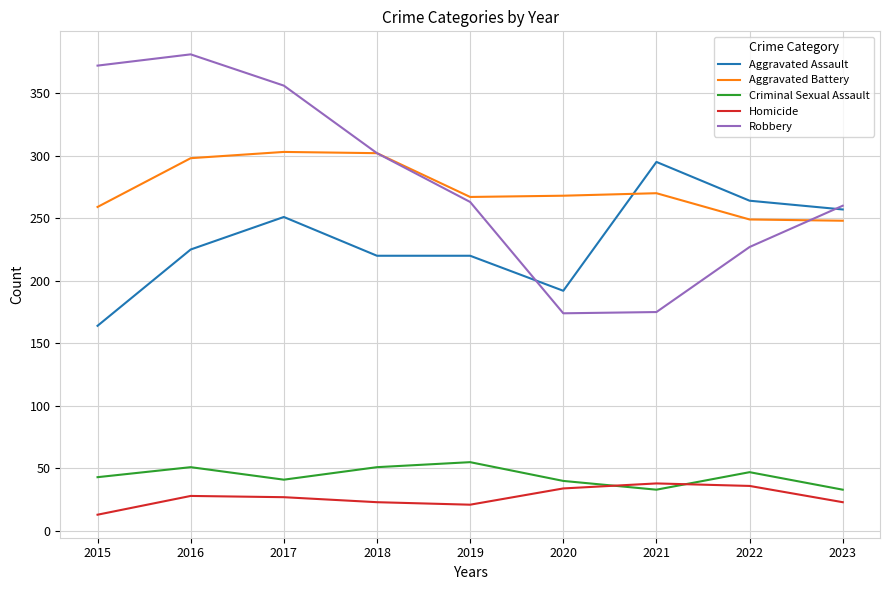

At which label is Aggravated Assault closest to 229?

2016